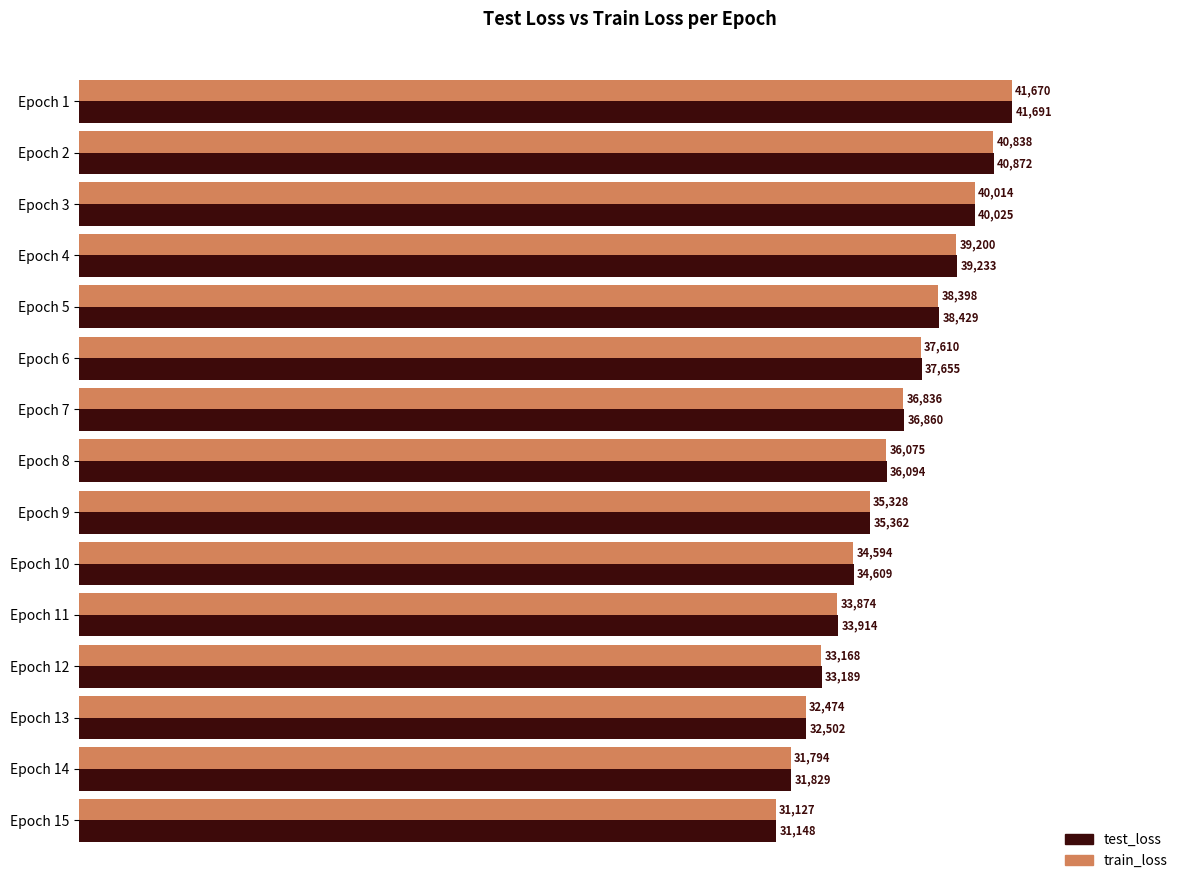

Is the value of train_loss at Epoch 15 greater than the value of test_loss at Epoch 8?

No